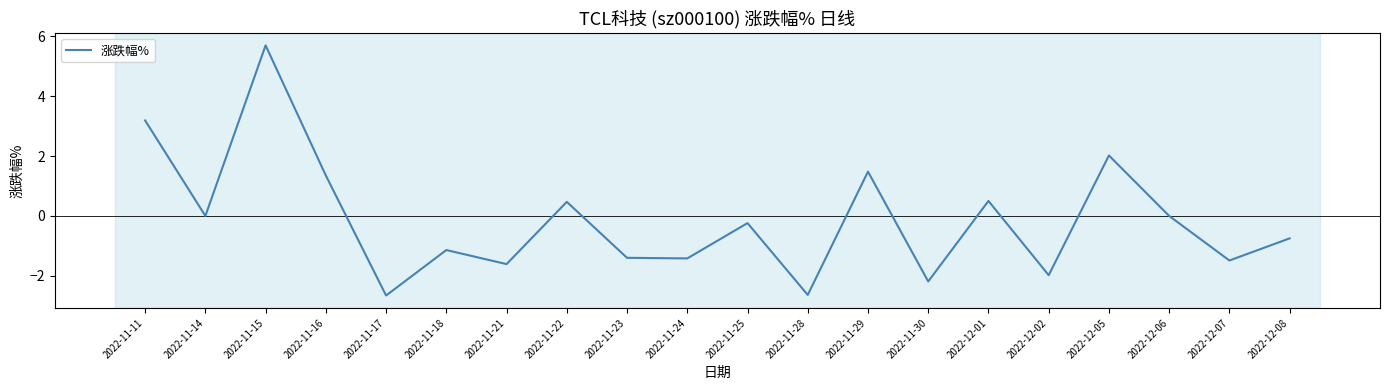

At which label is the value closest to 1?

2022-11-16